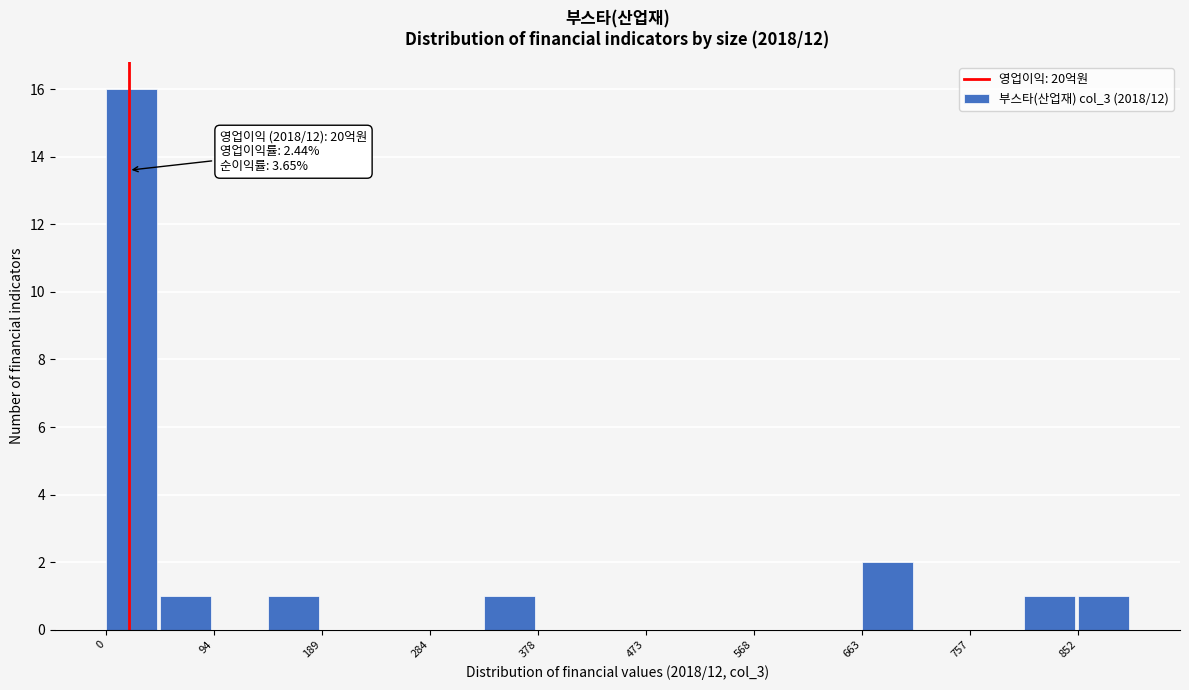

Over which range of the x-axis is the bar tallest?

0 to 50